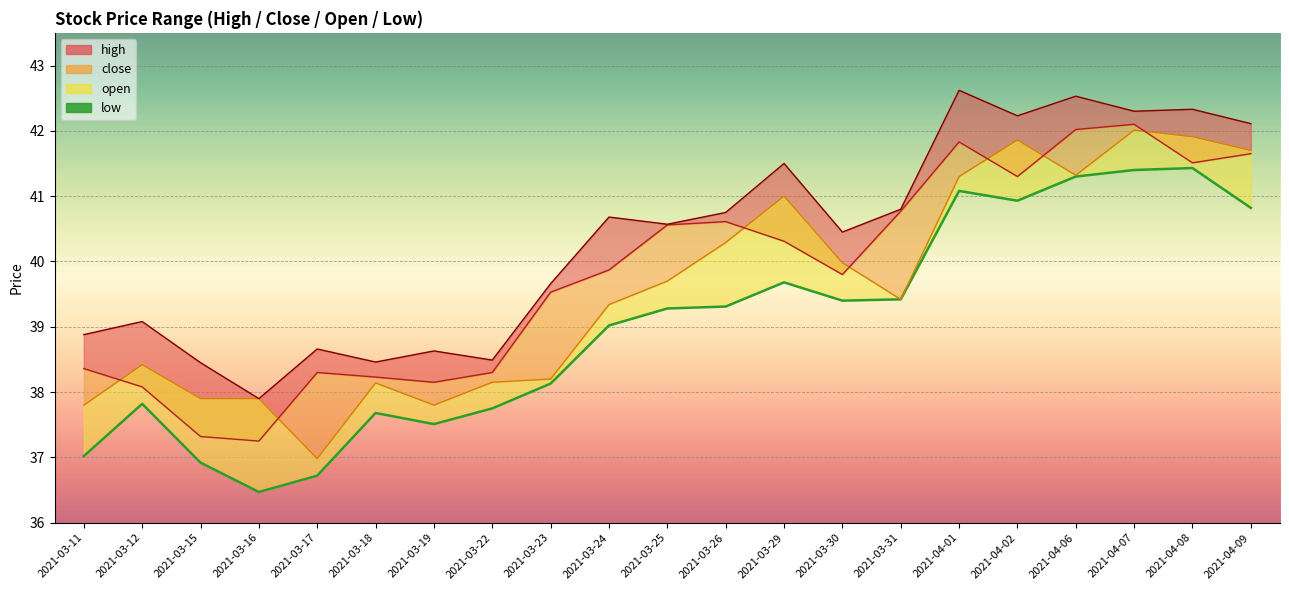

How many interior local valleys (lower than both neighbors) does the data have?

4